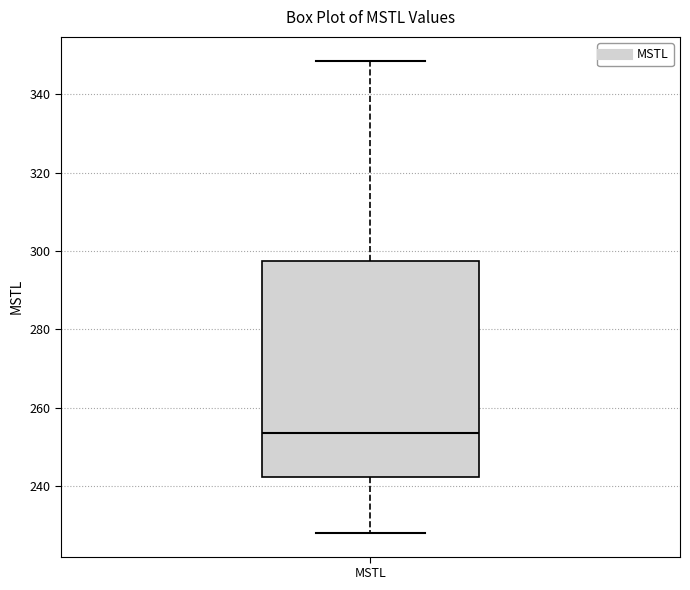

Where is the upper edge of the box for MSTL on the y-axis? The values are not printed on the chart, so give them approximately, as read against the axis.

298